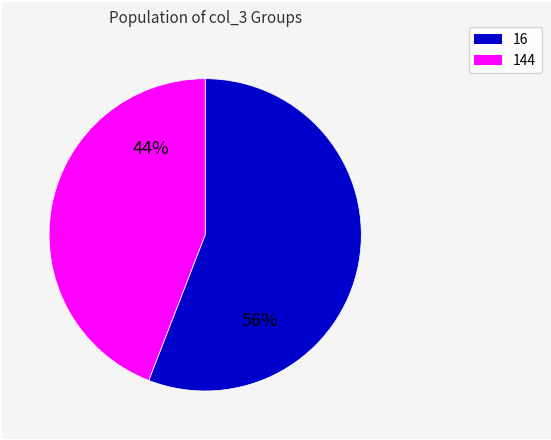

What percentage is the 144 slice, to the nearest percent?

44%